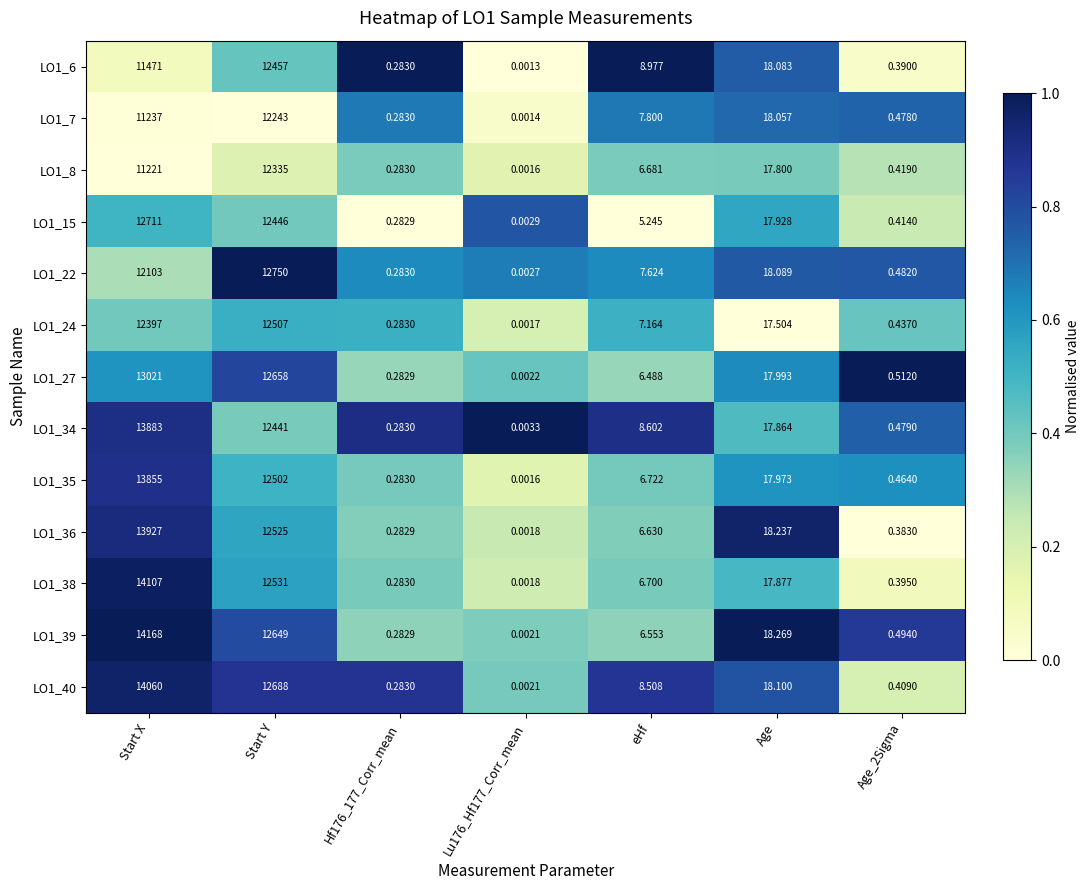

At which label does LO1_38 reach its peak?

Start X